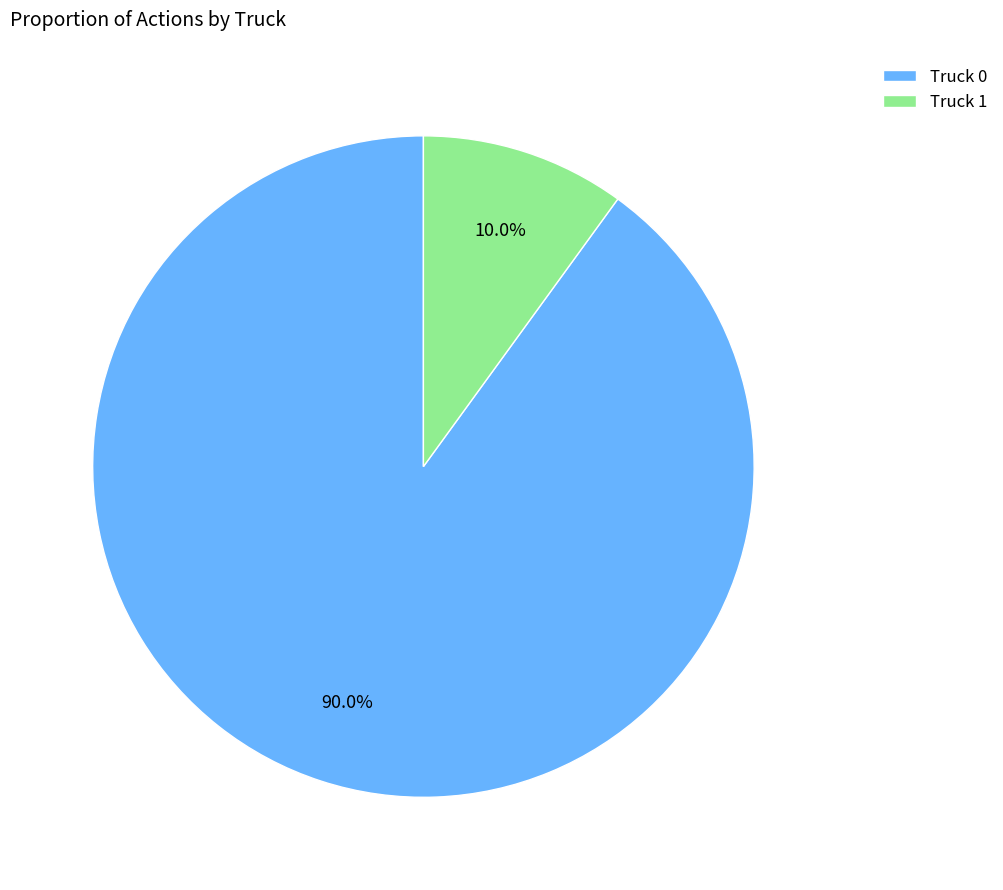

Approximately how many times larger is the value at Truck 1 compared to Truck 0?

0.1